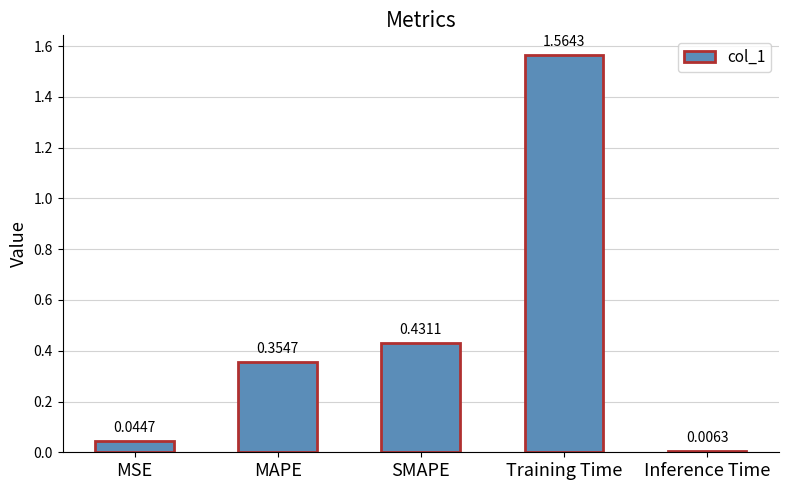

List the labels in order of value, largest first.

Training Time, SMAPE, MAPE, MSE, Inference Time